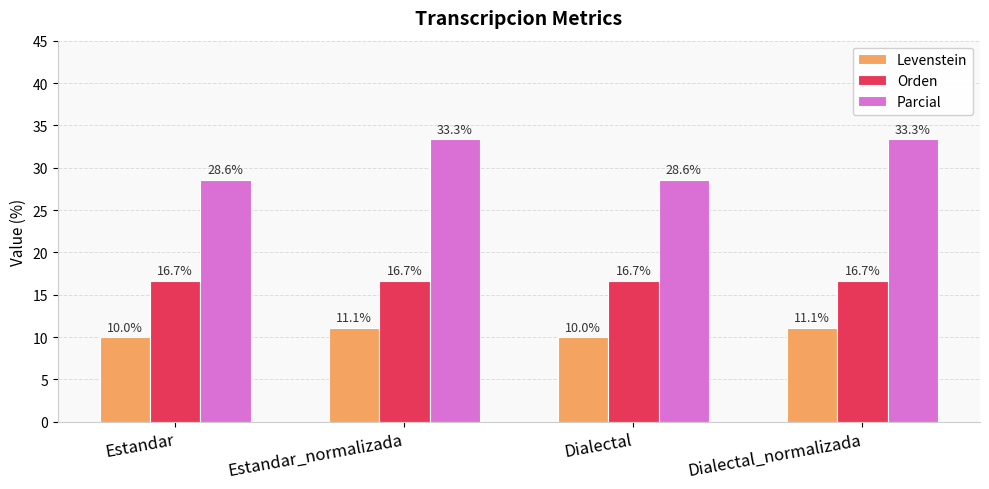

At which label does Levenstein first exceed 11?

Estandar_normalizada